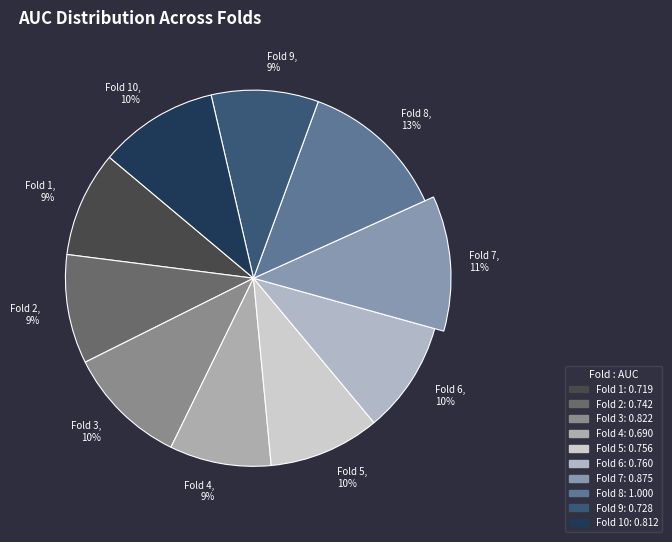

Does Fold 8 account for over 50% of the chart?

No